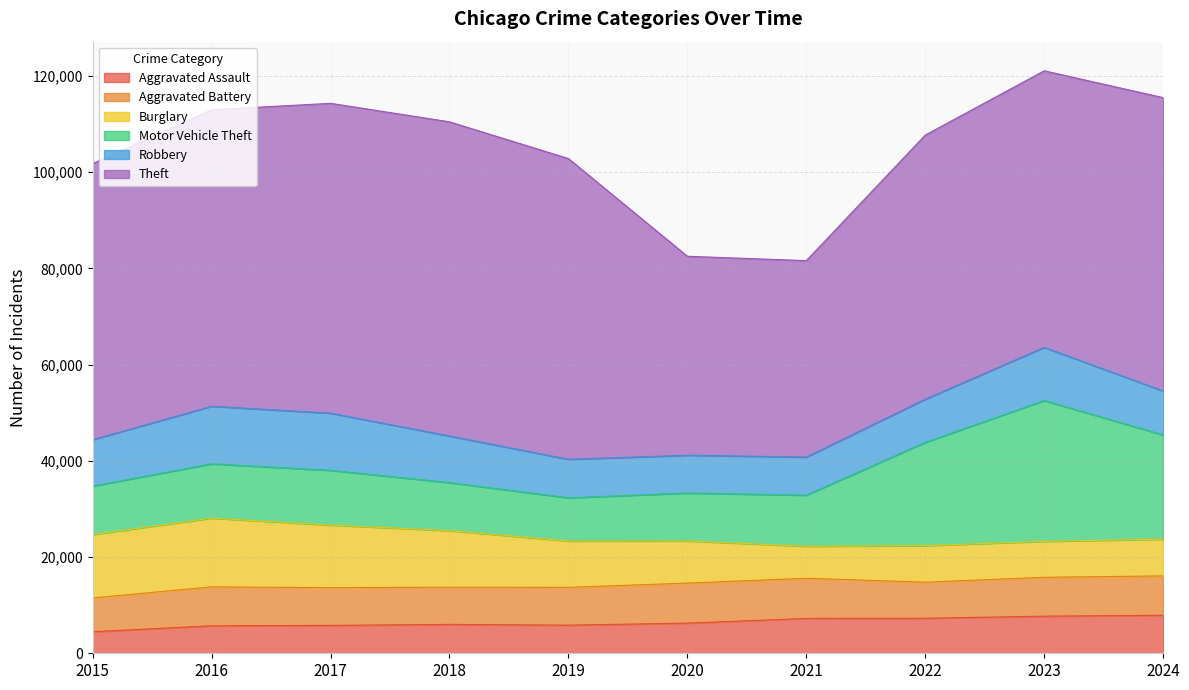

Reading left to right, extract all data points from this chart.

Aggravated Assault: 4480	5713	5793	6002	5841	6265	7242	7280	7711	7898
Aggravated Battery: 7019	8085	7845	7735	7858	8321	8346	7493	8077	8182
Burglary: 13184	14289	13001	11747	9638	8758	6661	7594	7480	7636
Motor Vehicle Theft: 10068	11285	11380	9985	8978	9959	10605	21466	29253	21658
Robbery: 9638	11960	11880	9681	7995	7855	7920	8964	11053	9130
Theft: 57352	61623	64386	65290	62497	41345	40819	54891	57471	60962